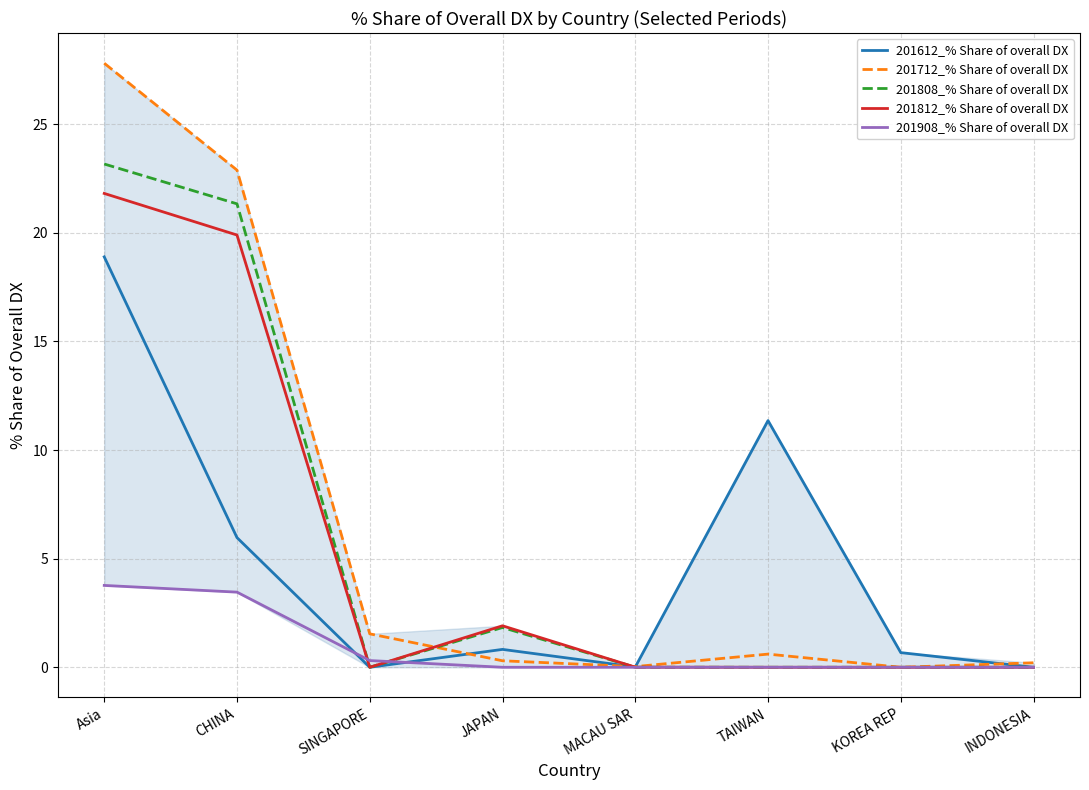

The value of 201612_% Share of overall DX at MACAU SAR is 0.0. True or false?

True